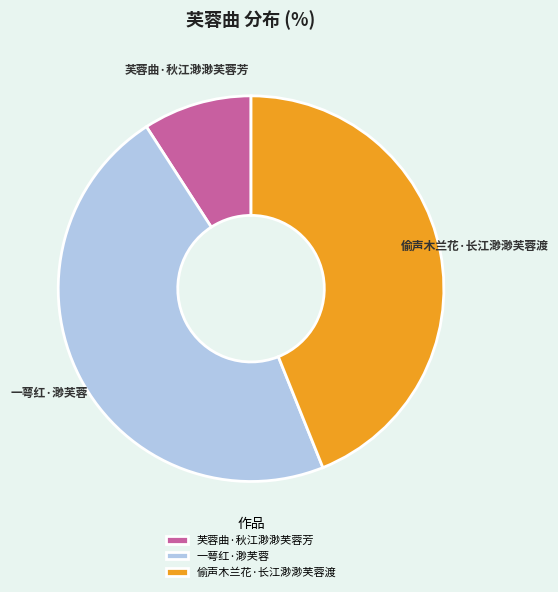

The 偷声木兰花·长江渺渺芙蓉渡 slice represents 51% of the pie. True or false?

False